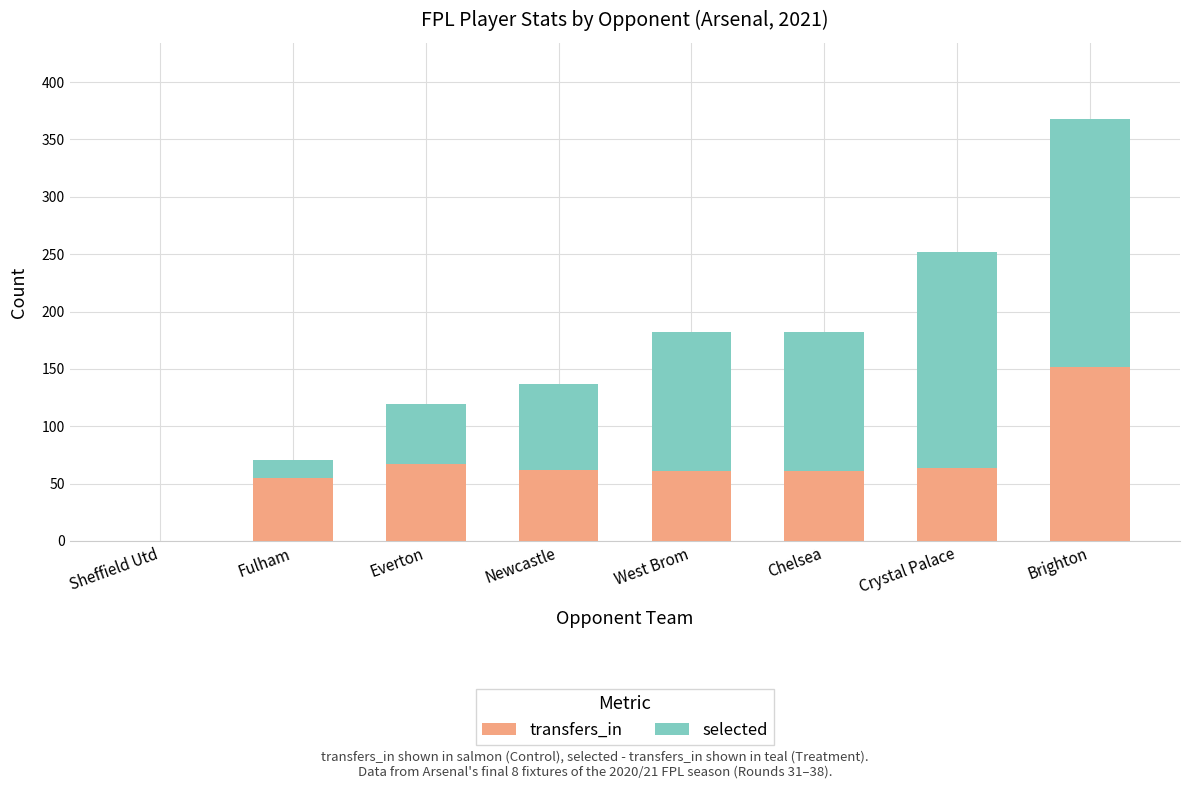

At which category is the sum across all series the highest?

Brighton